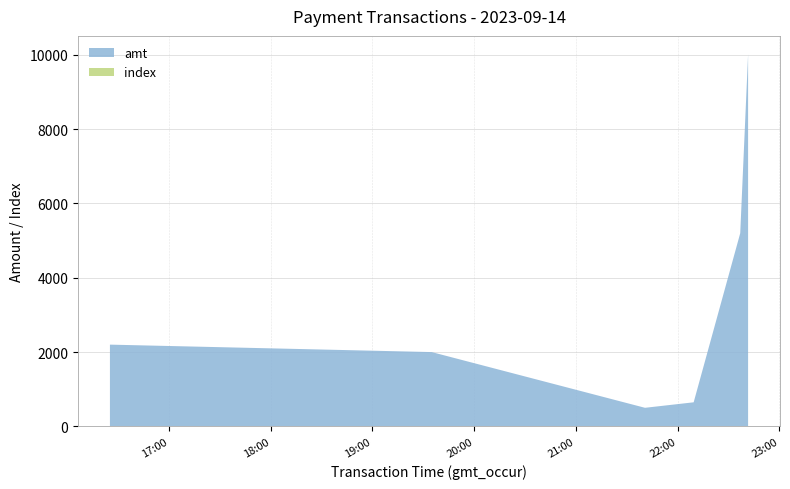

Reading right to left, extract all data points from this chart.

amt: 10010	5200	648	500	2000	2200	2200
index: 6	5	4	3	2	1	0